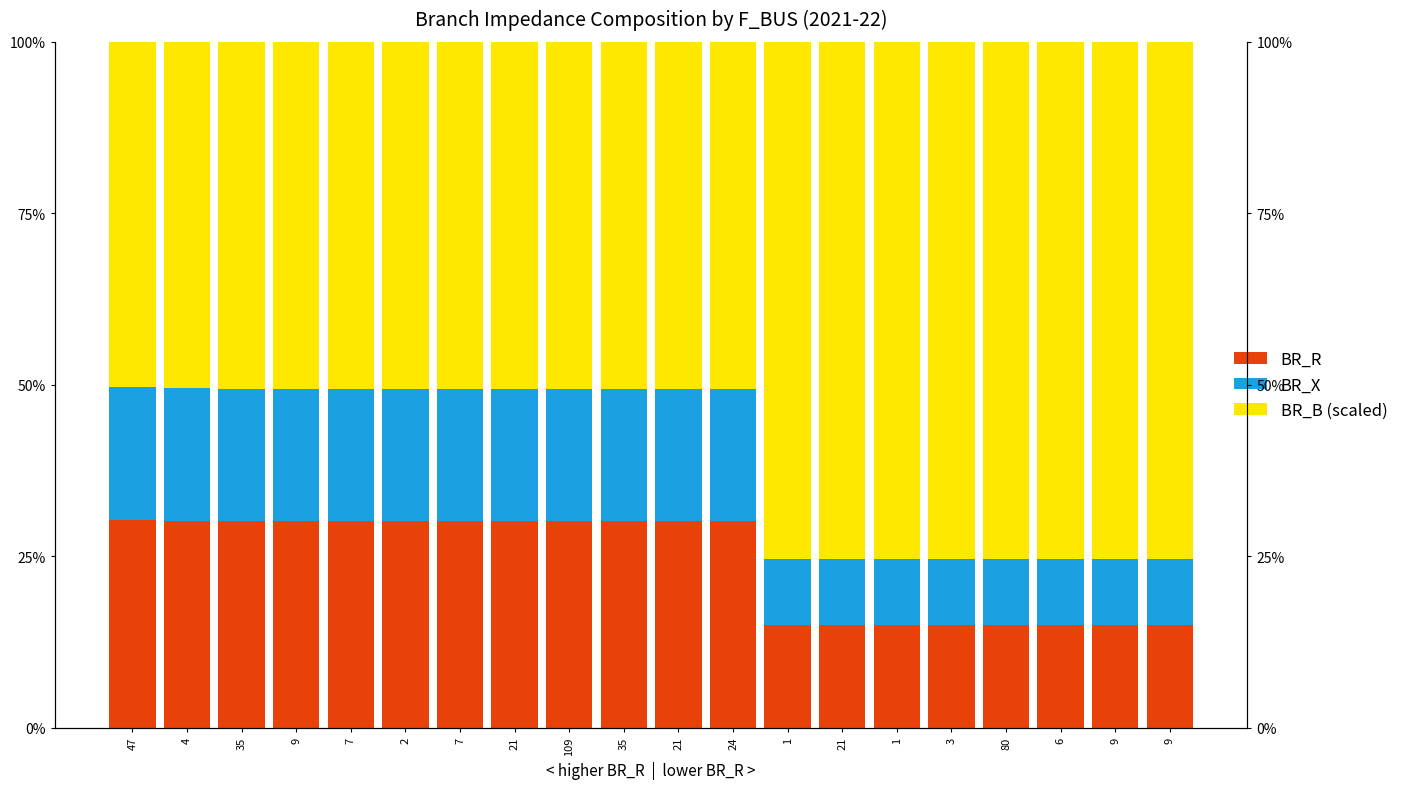

List the series in order of their overall mean, lowest first.

BR_X, BR_R, BR_B (scaled)